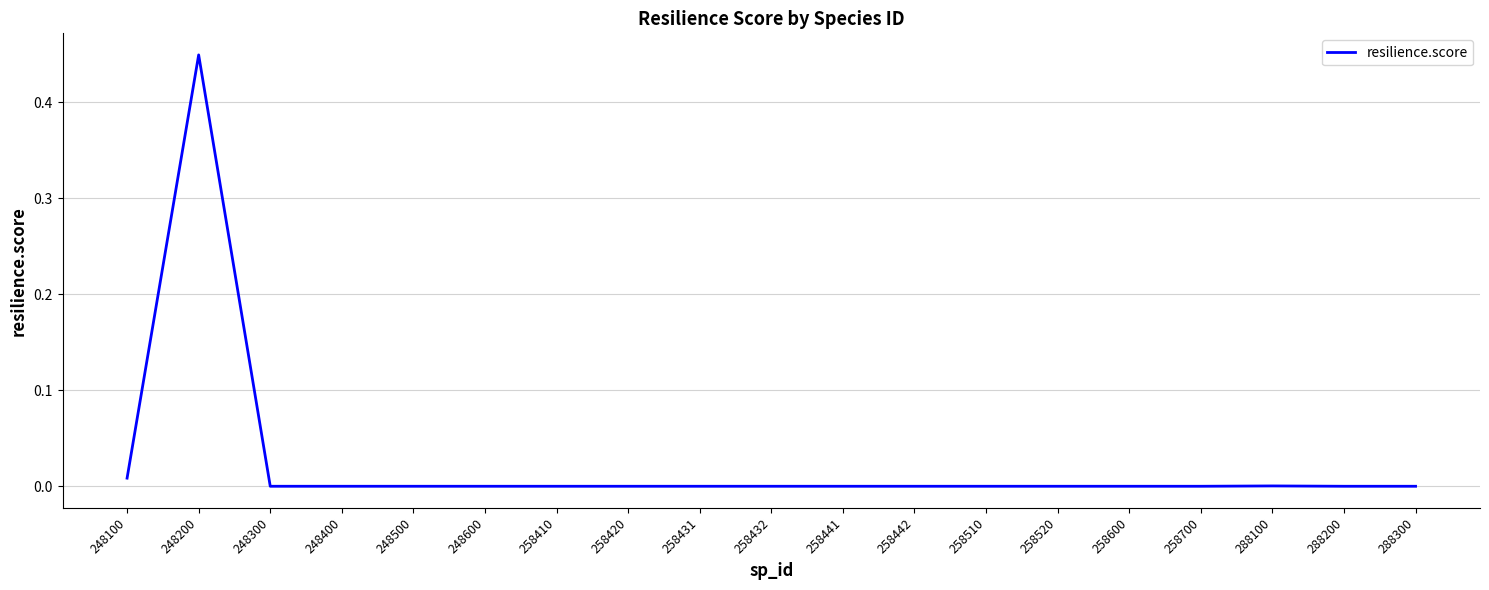

At which category does the chart reach its peak across all series?

248200